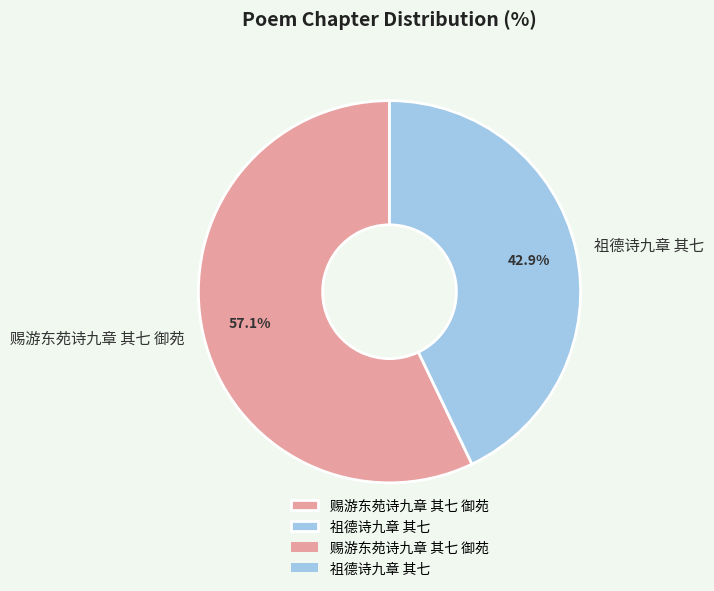

To the nearest percent, what portion does 祖德诗九章 其七 represent?

43%